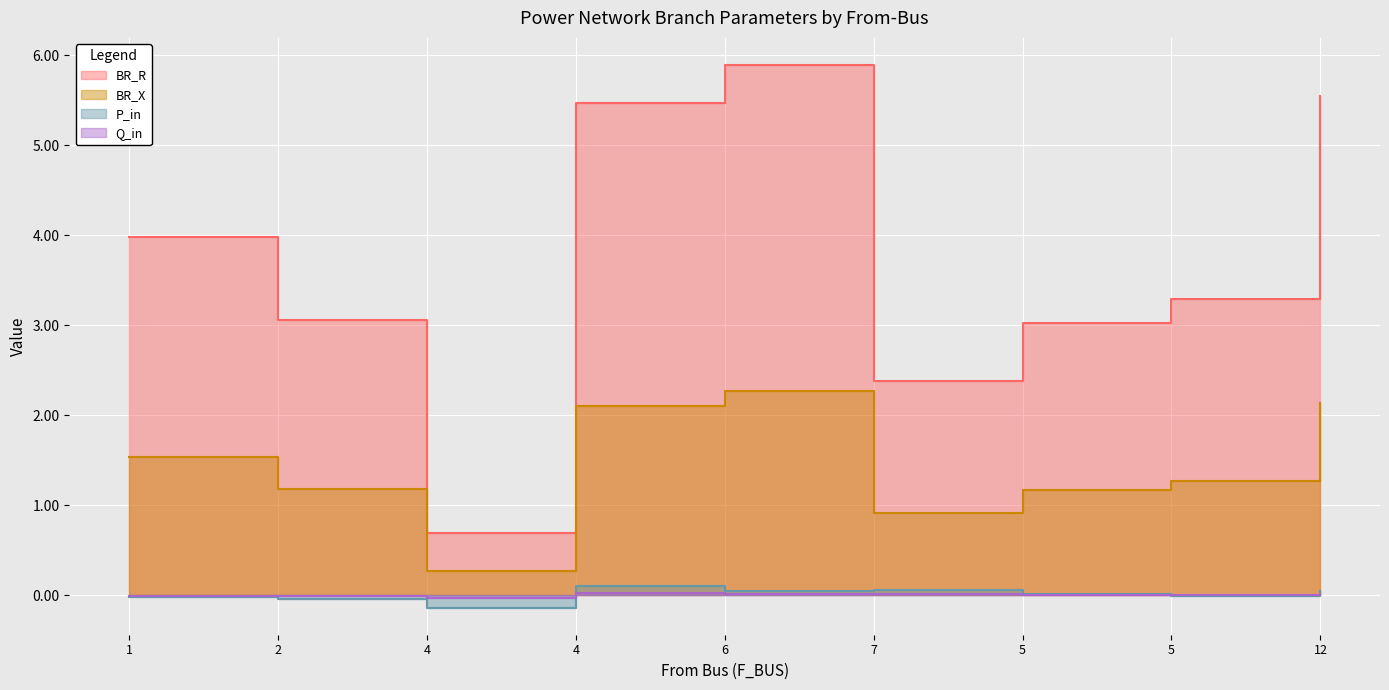

At which label does Q_in reach its minimum?

4